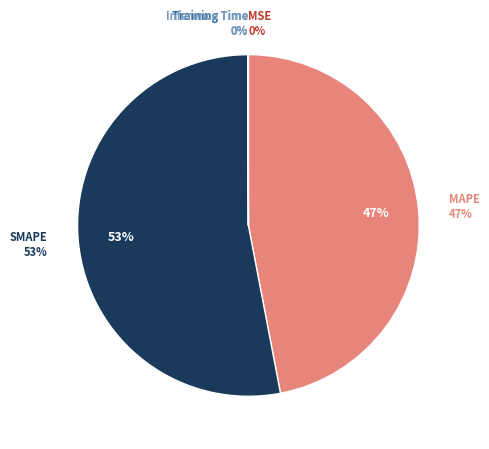

To the nearest percent, what is the difference between the largest and smallest slice percentages?

53%